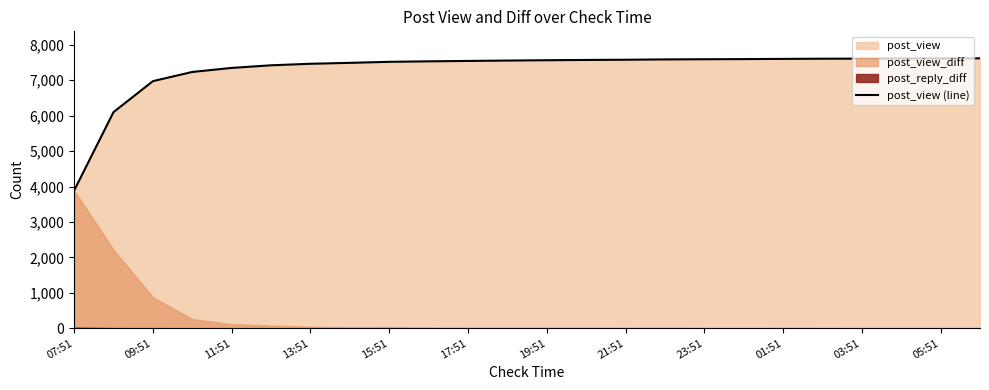

What is the minimum value for post_view (line)?

3888